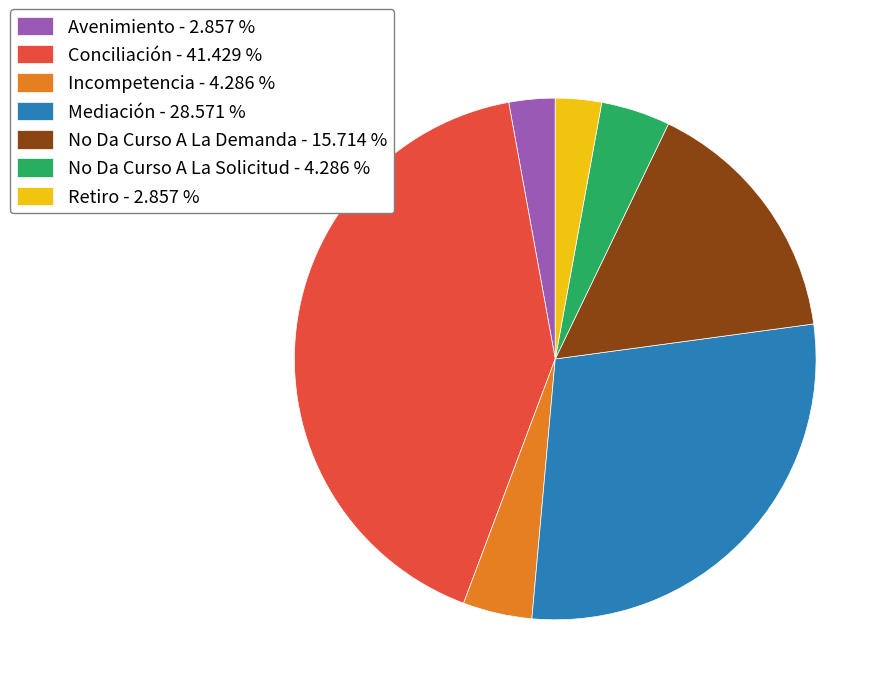

Approximately how many times larger is the value at Retiro - 2.857 % compared to Incompetencia - 4.286 %?

0.7